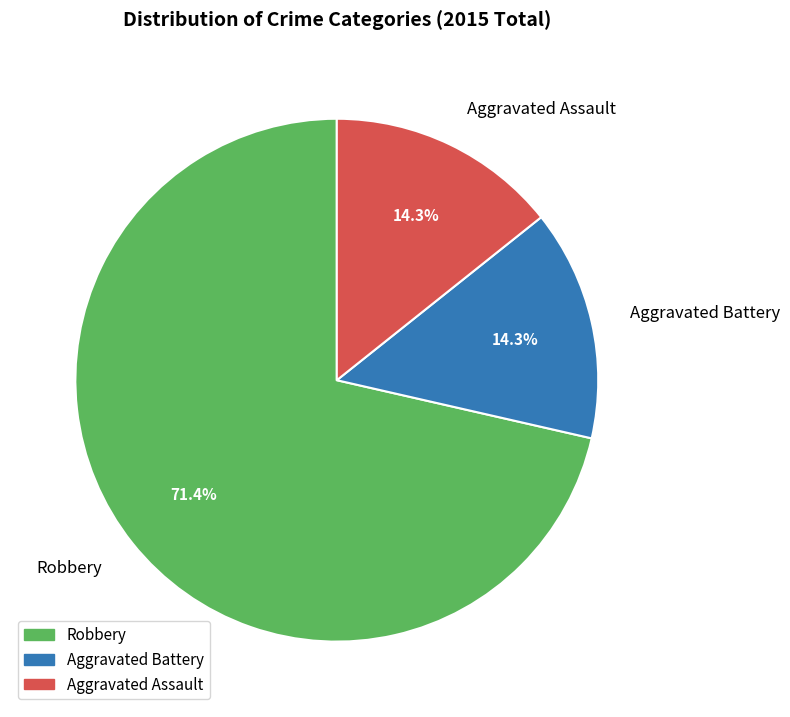

Is Robbery the majority of the pie?

Yes